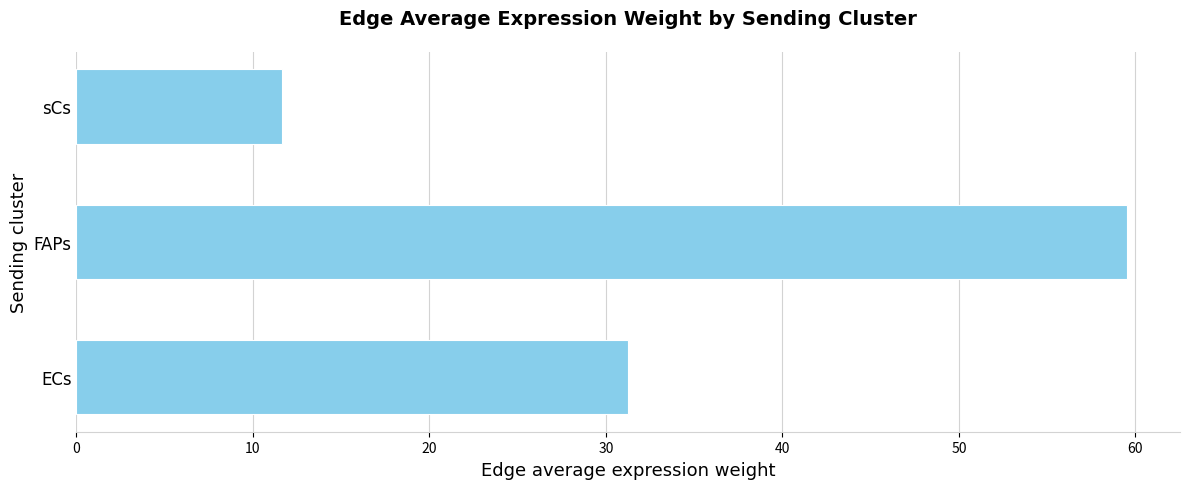

What is the greatest value displayed?

59.5